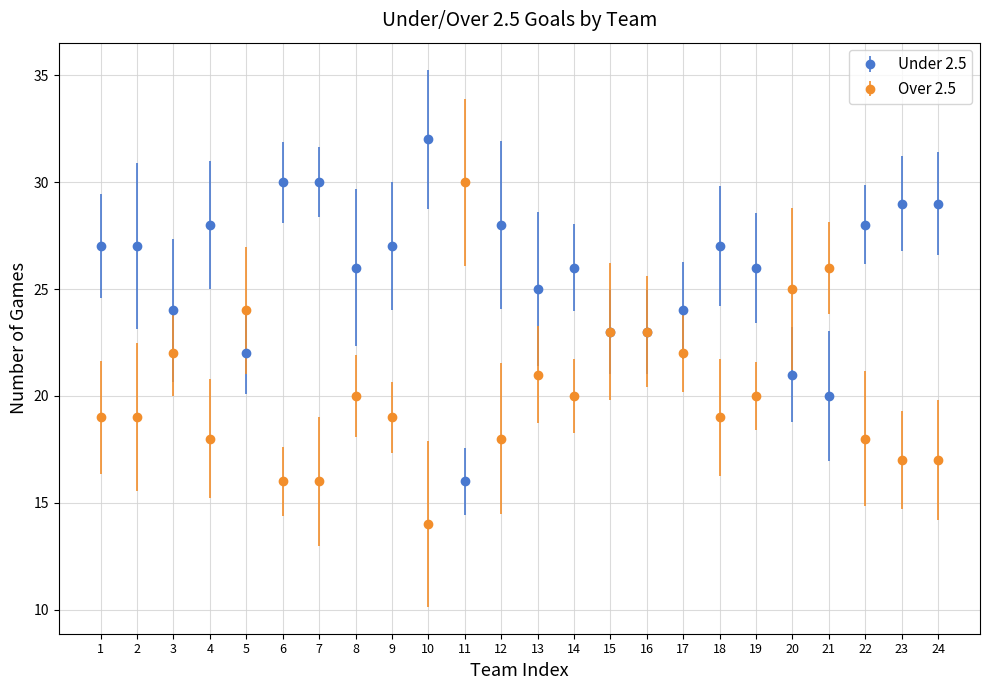

Which series has the largest total across all categories?

Under 2.5